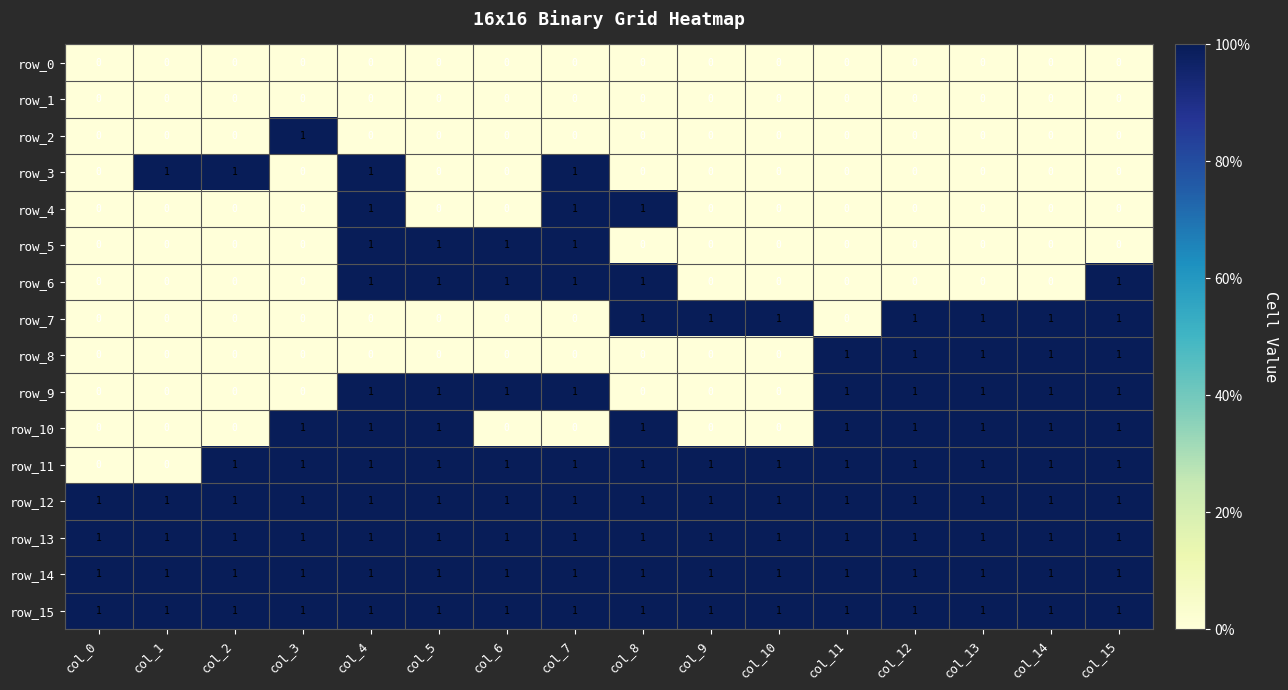

True or false: row_10 has a value of 0 at col_11.

False